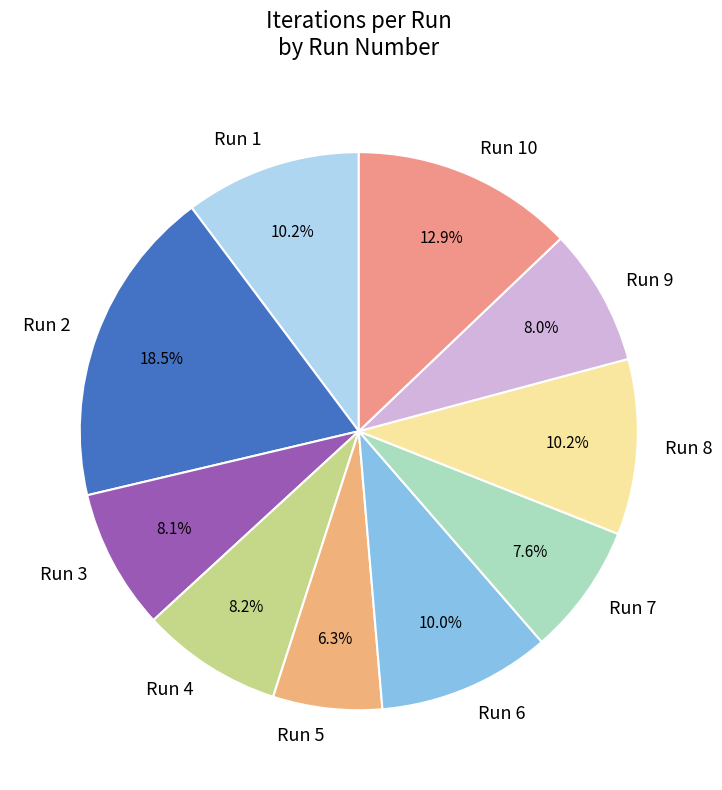

How many segments does this pie chart have?

10